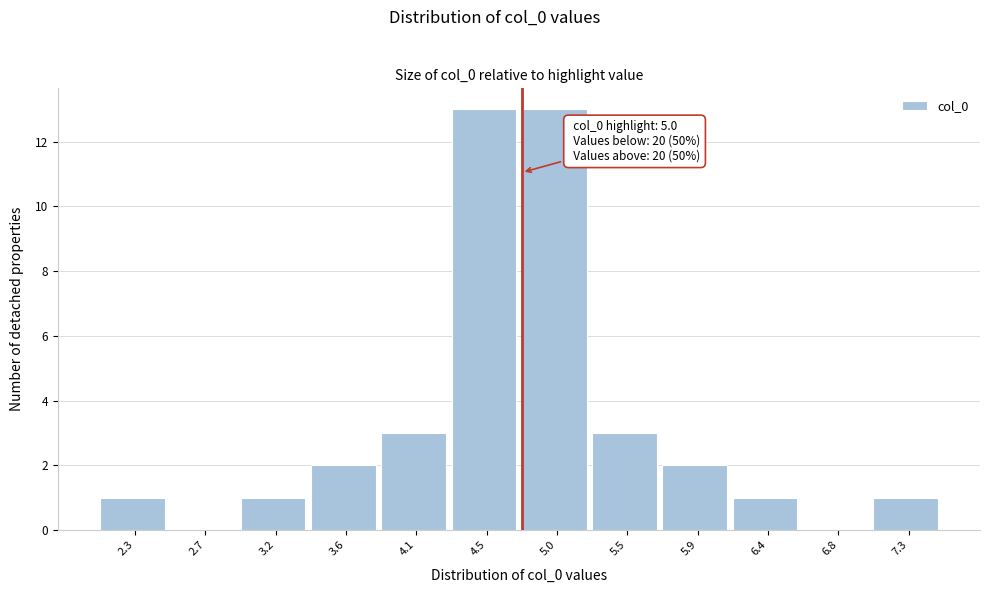

Reading right to left, transcribe all the data shown in this chart.

7.3=1	6.8=0	6.4=1	5.9=2	5.5=3	5.0=13	4.5=13	4.1=3	3.6=2	3.2=1	2.7=0	2.3=1